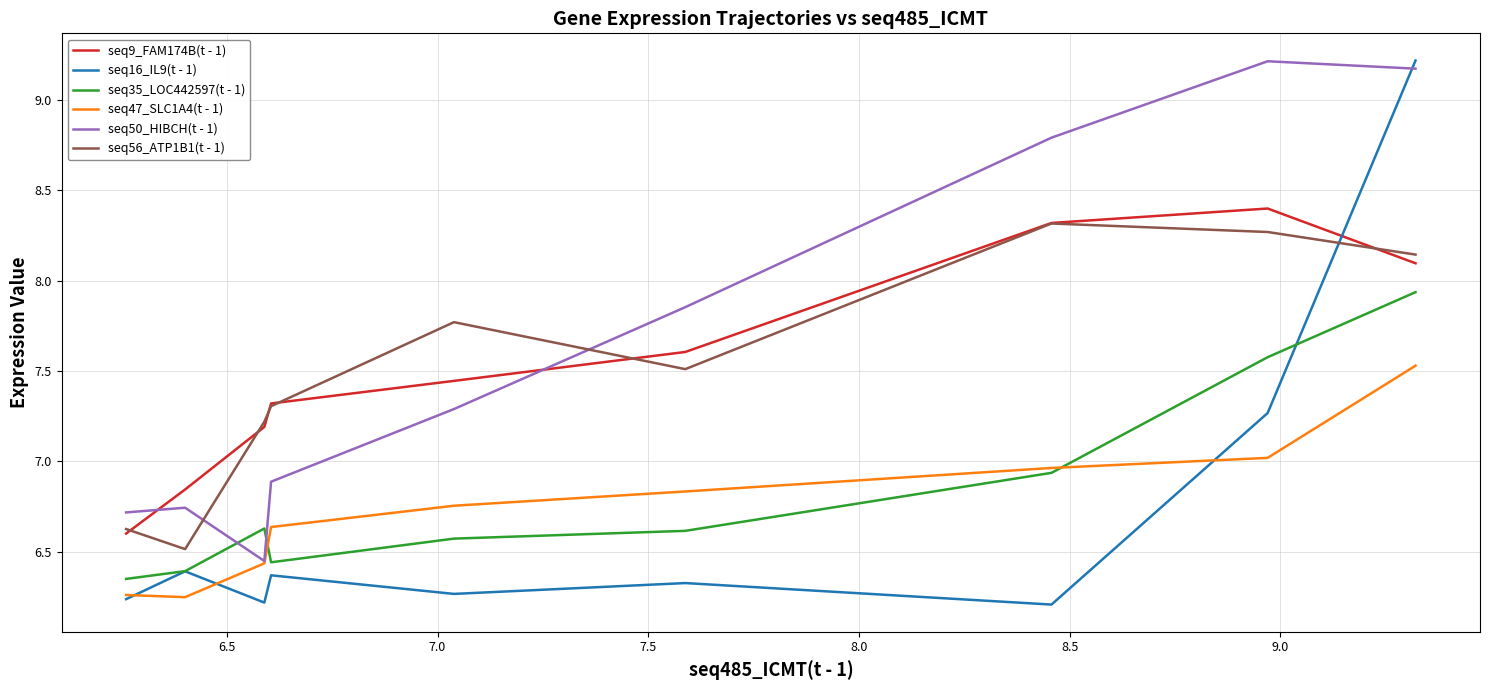

Which series has the largest total across all categories?

seq50_HIBCH(t - 1)